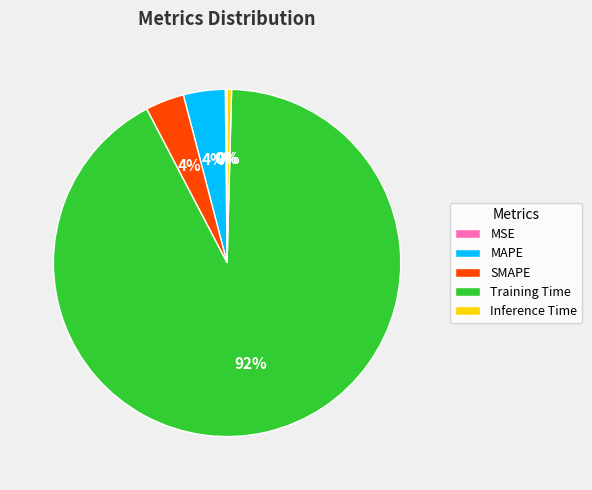

To the nearest percent, what is the average slice percentage?

20%